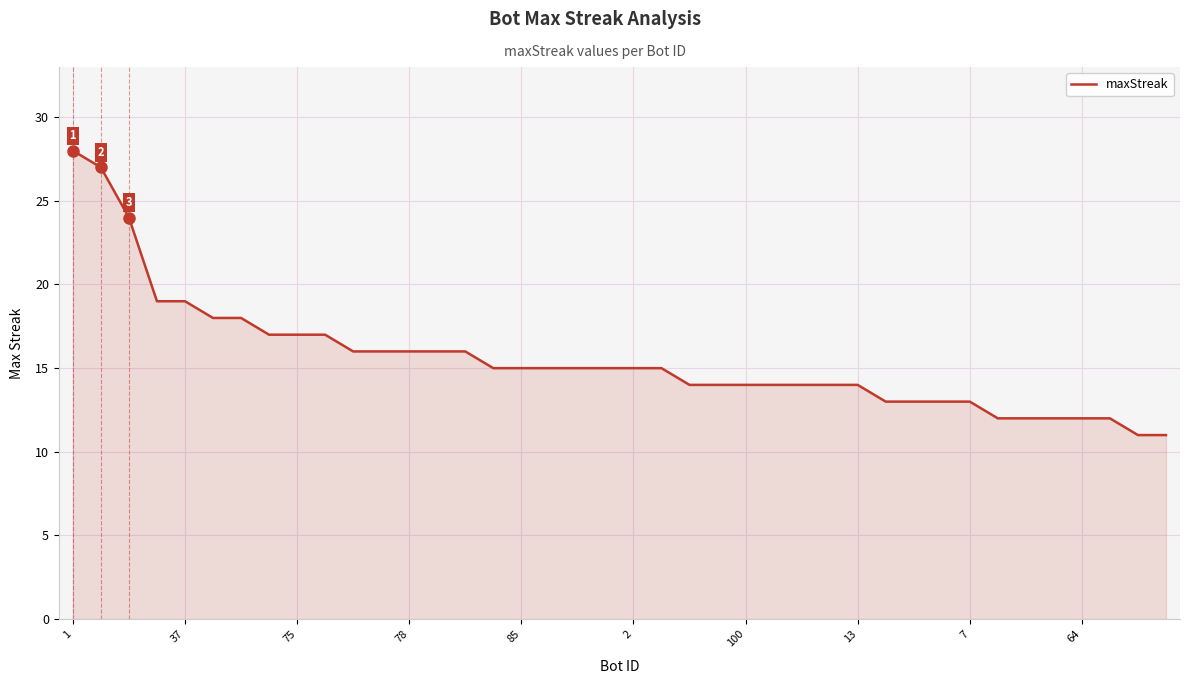

What is the smallest value displayed?

11